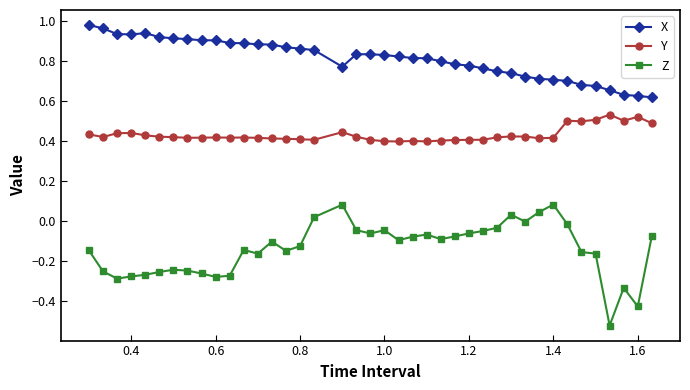

What is the sum of all Y values?

17.2